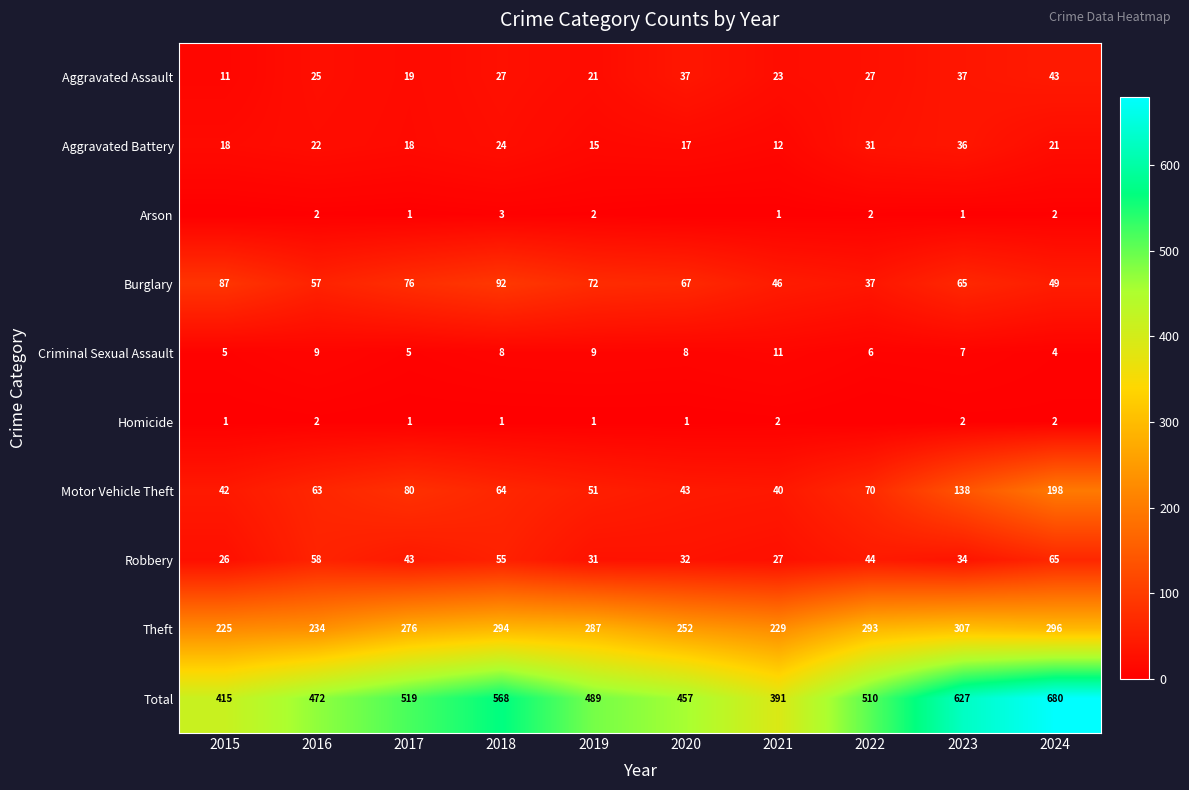

True or false: Aggravated Assault has a value of 41 at 2018.

False